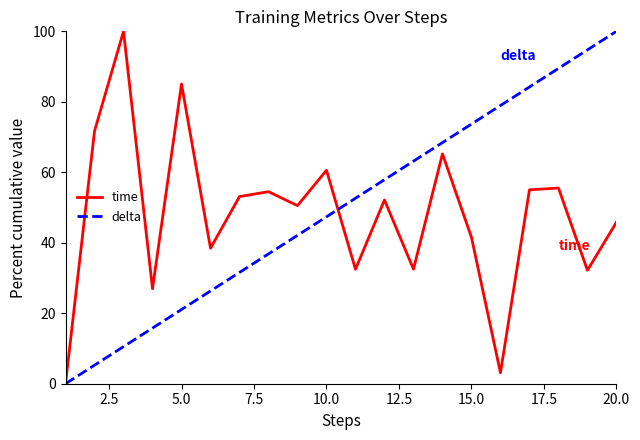

What is the difference between the second highest and second lowest values in the delta series?

89.5